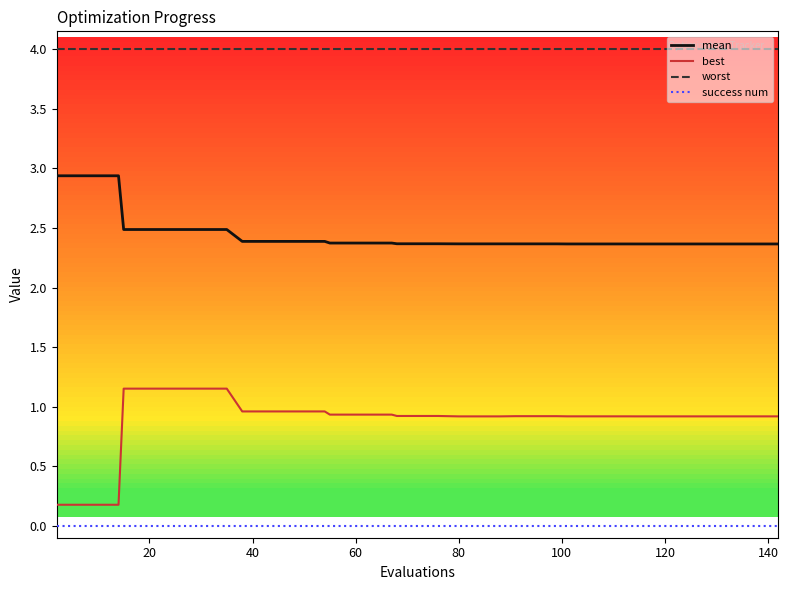

How many categories are shown in the chart?

40